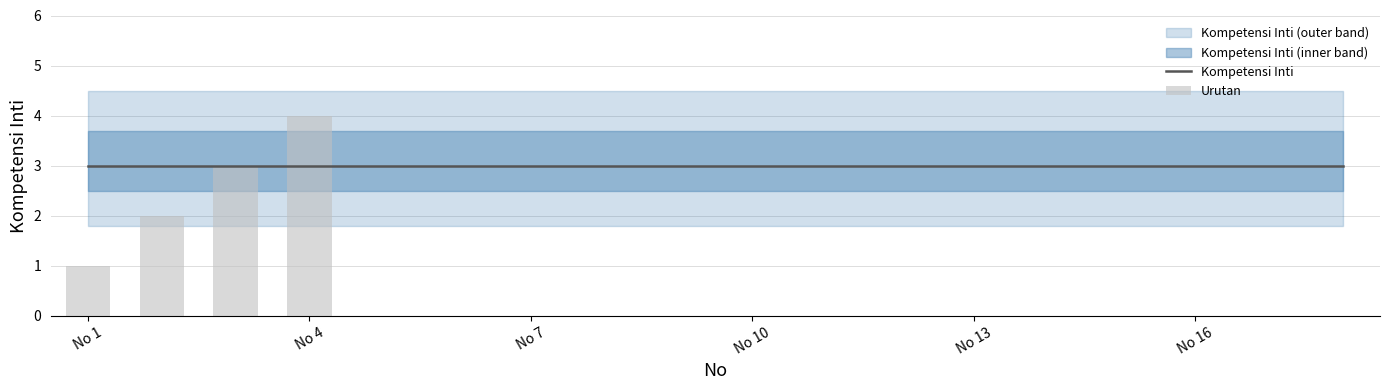

How many groups of bars are there?

18